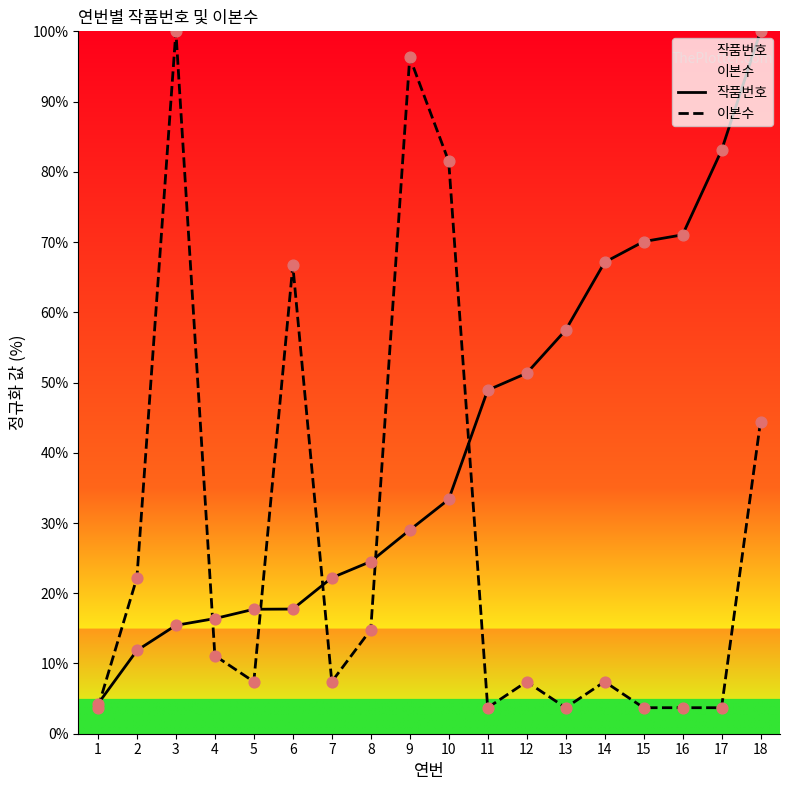

At how many categories does at least one series exceed 64?

9